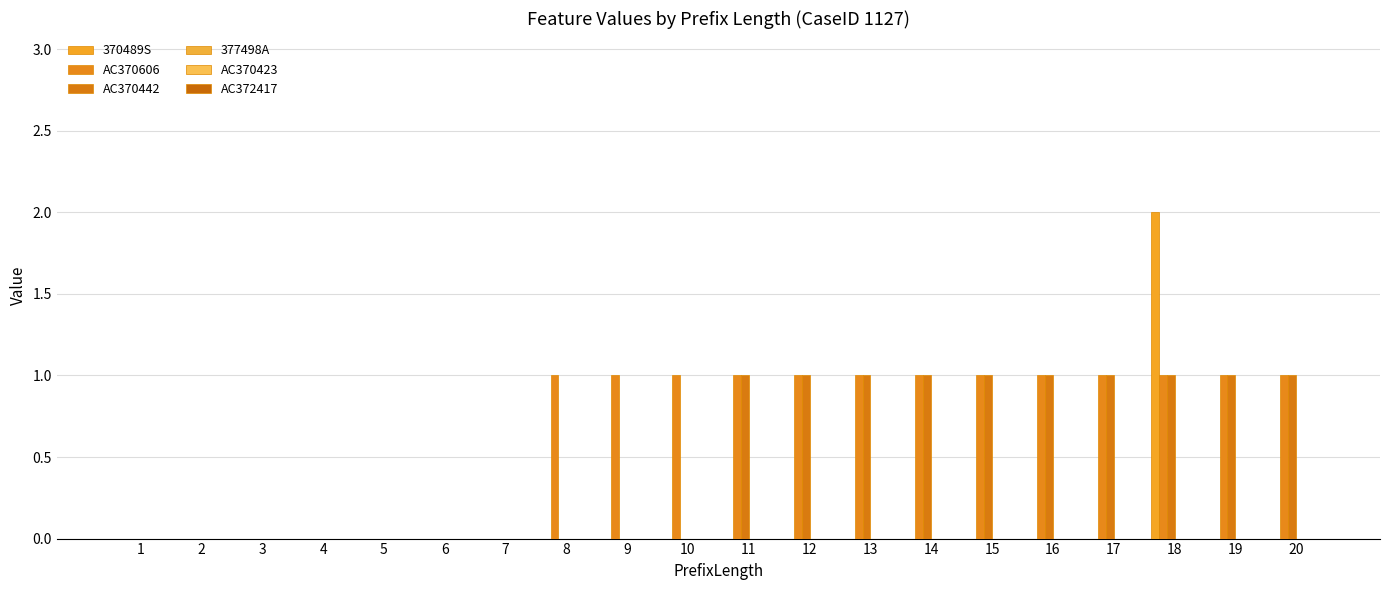

What is the spread (max minus min) of values at 14?

1